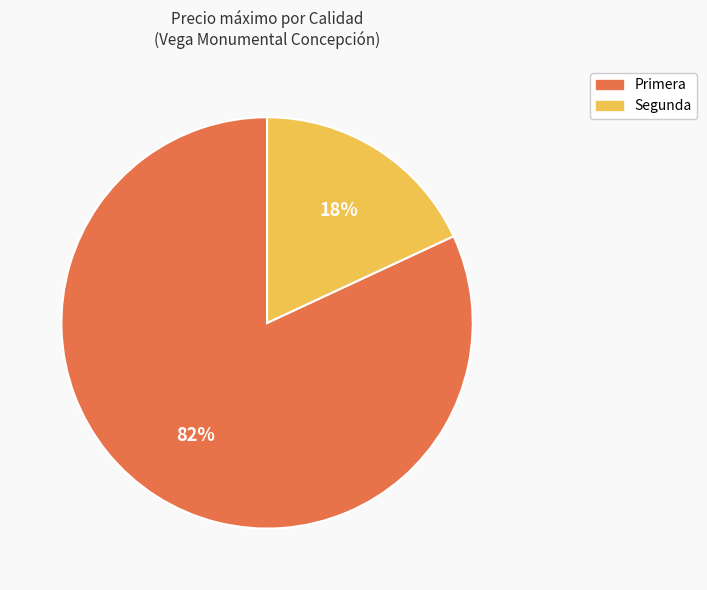

How many segments does this pie chart have?

2